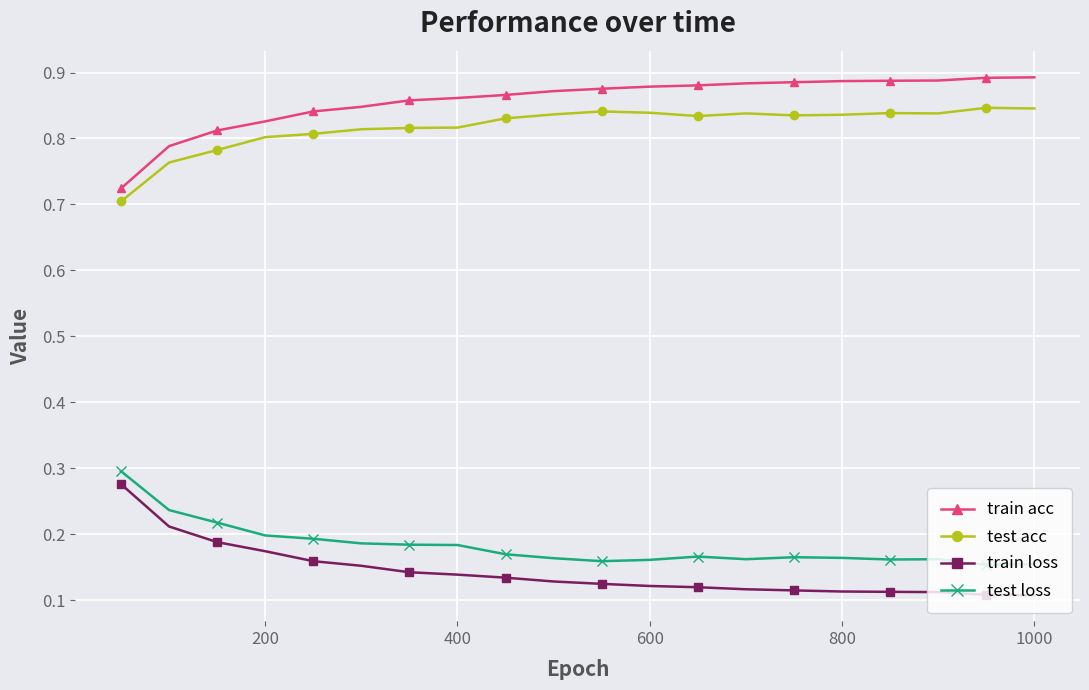

How many test loss values are between 0 and 1?

20